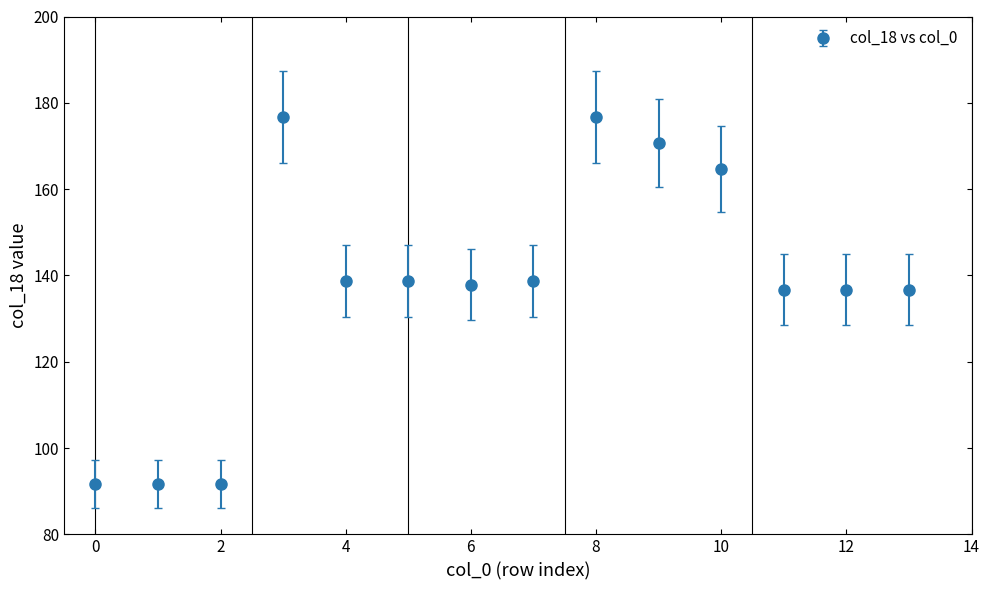

What is the minimum value shown in the chart?

91.7